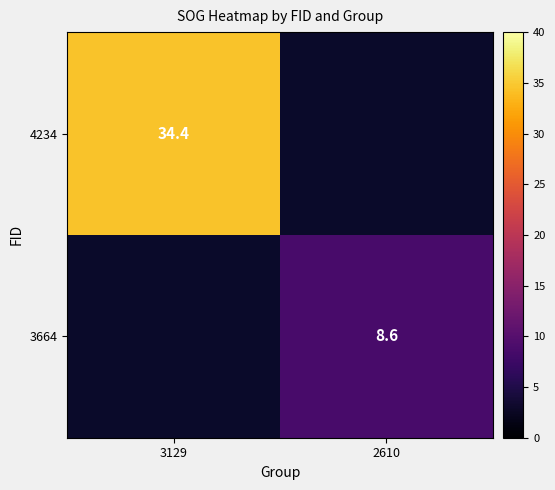

The value of 4234 at 3129 is 34.4. True or false?

True